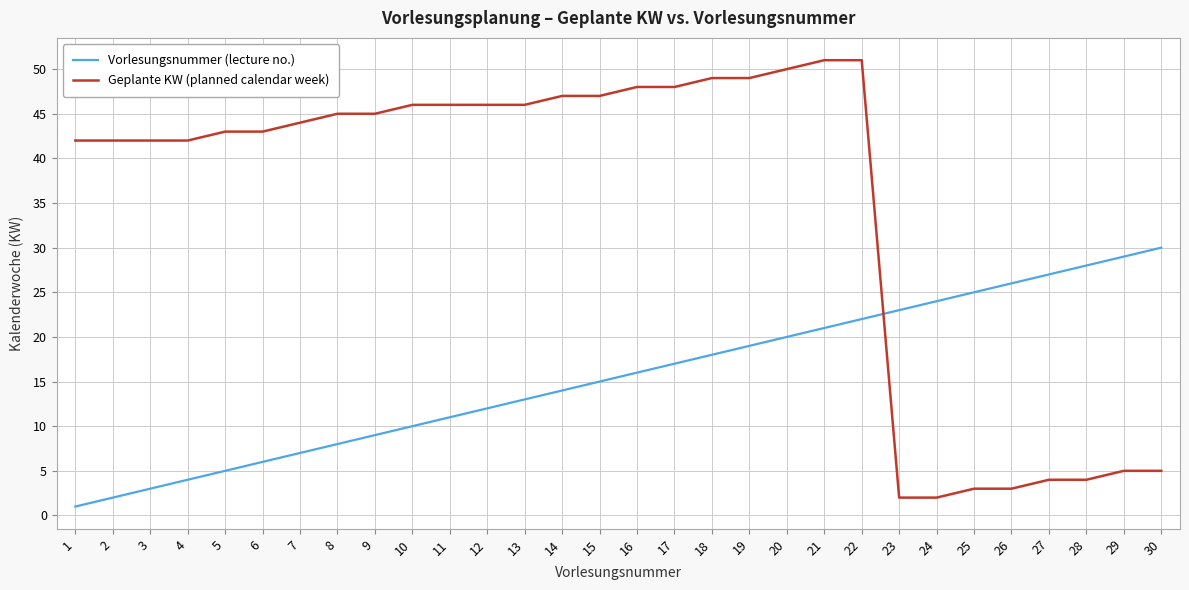

Is this an area chart (filled region under the line)?

No